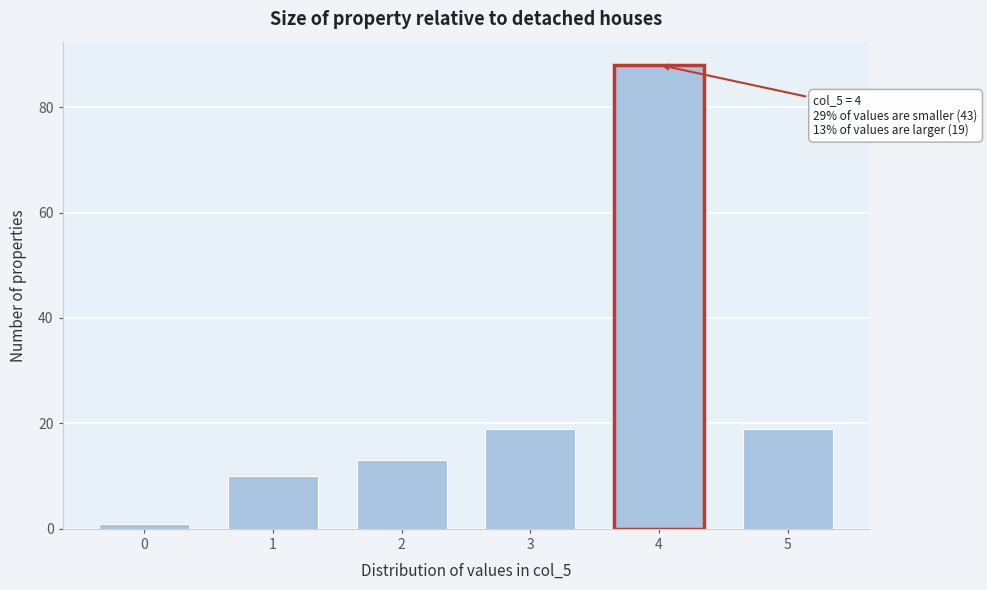

Reading left to right, list all the values displayed in this chart.

1	10	13	19	88	19